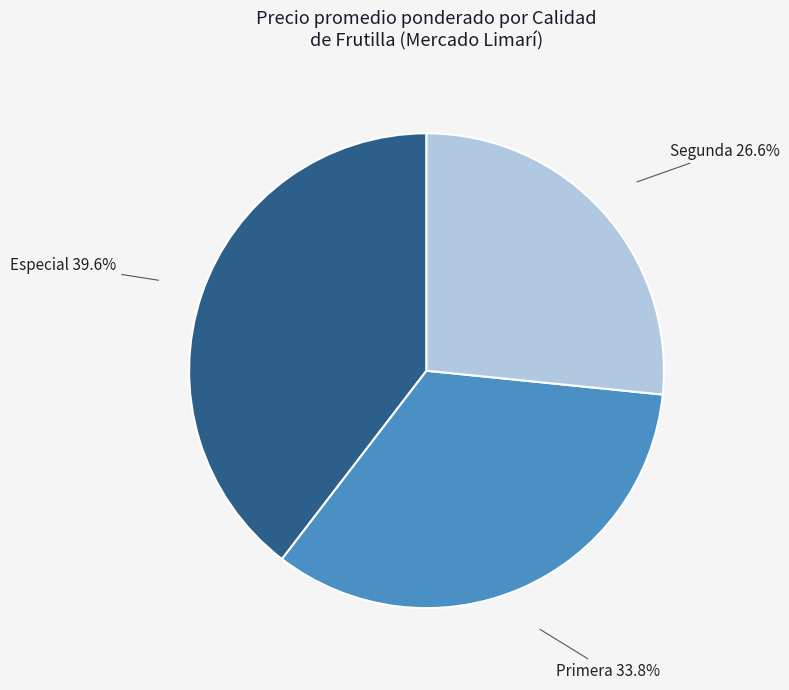

Approximately how many times larger is the value at Especial compared to Segunda?

1.5